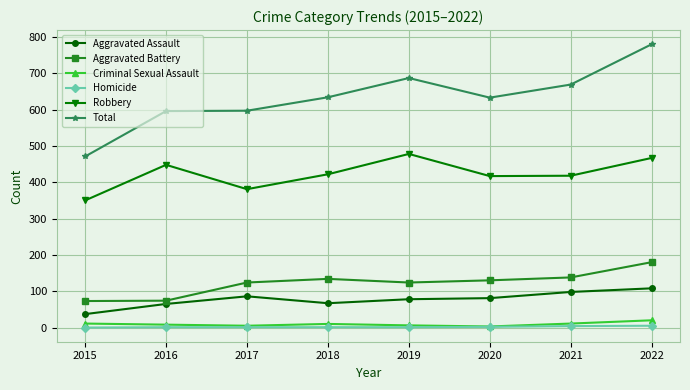

Which series changed the most between 2015 and 2017?

Total